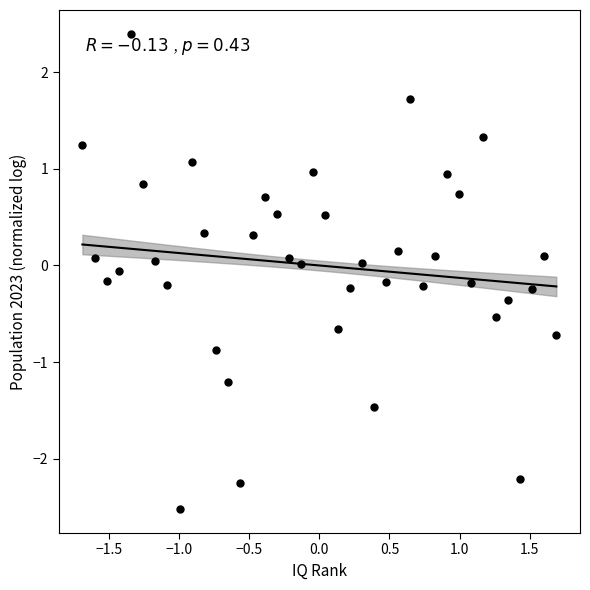

What is the range of Y values (max minus min)?

4.9